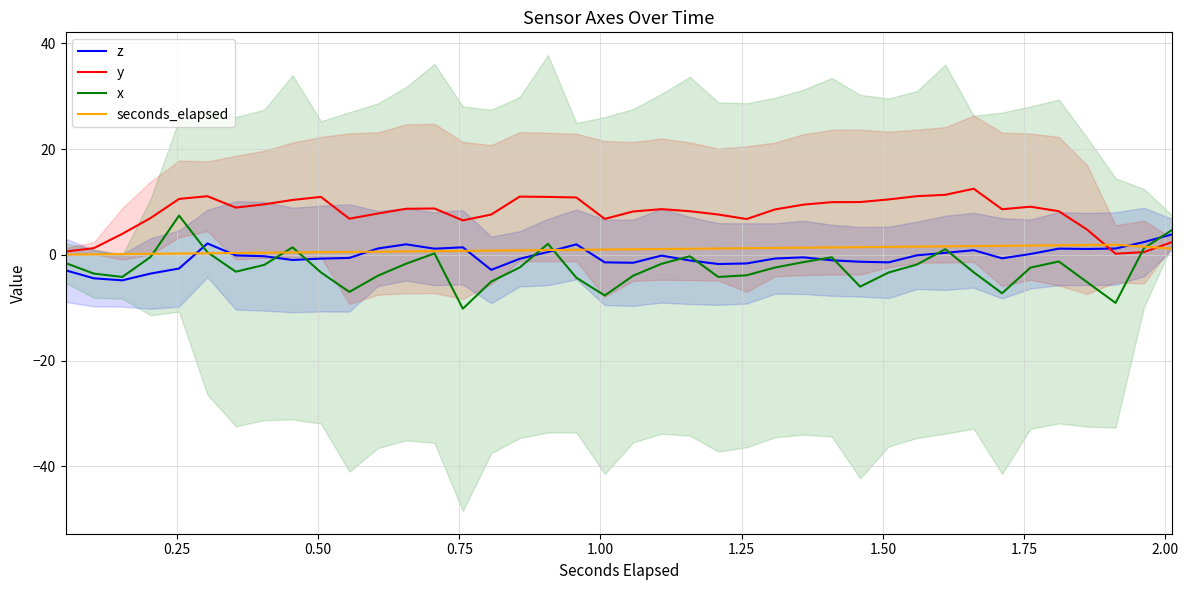

True or false: y has a value of 14.8 at 34.

False